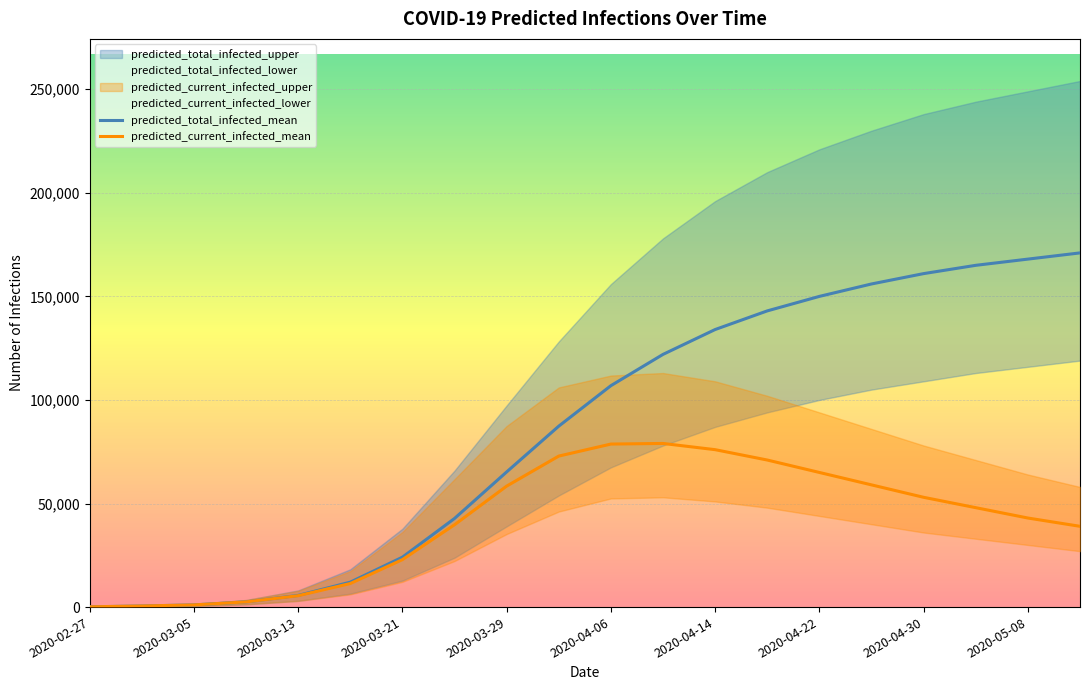

Rank the series at 2020-05-08 from lowest to highest value.

predicted_current_infected_mean, predicted_total_infected_mean